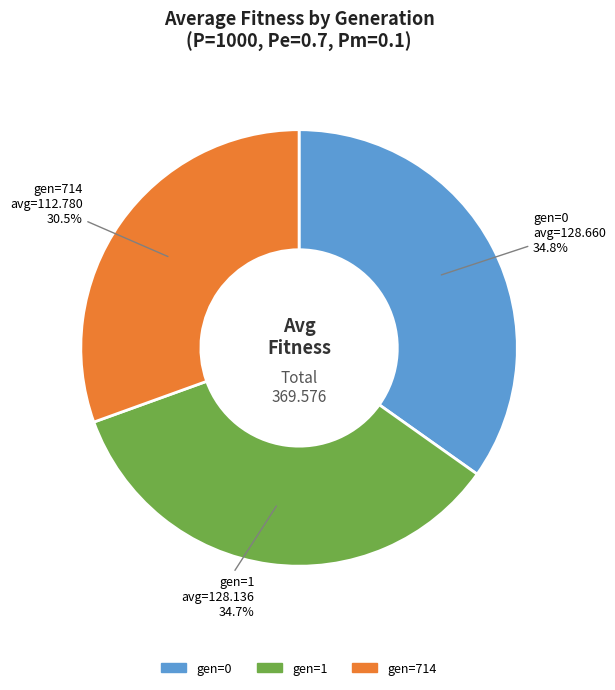

To the nearest percent, what percentage of the pie is gen=1?

35%